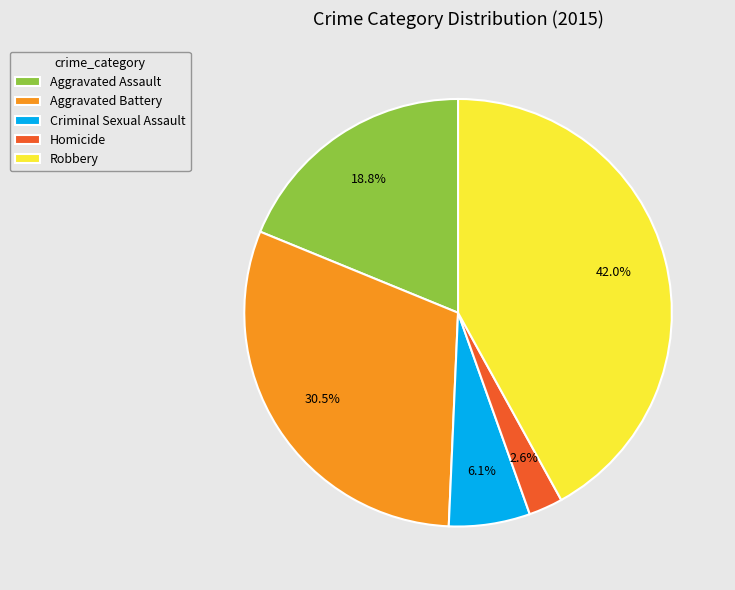

Which category has the smallest portion of the pie?

Homicide